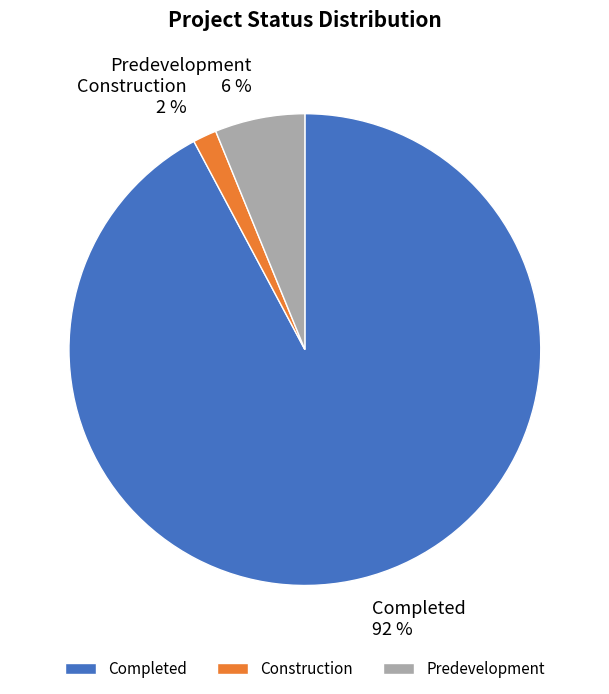

What percentage is the Completed slice, to the nearest percent?

92%